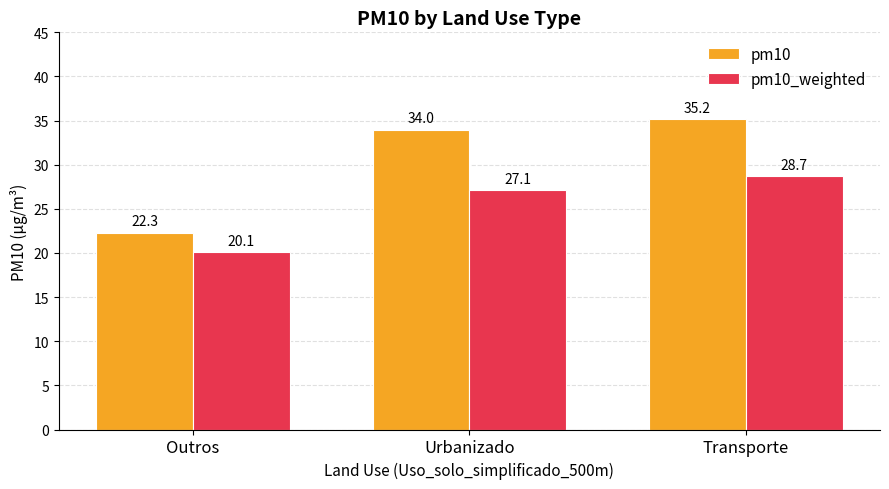

Which series has the largest range (max minus min)?

pm10